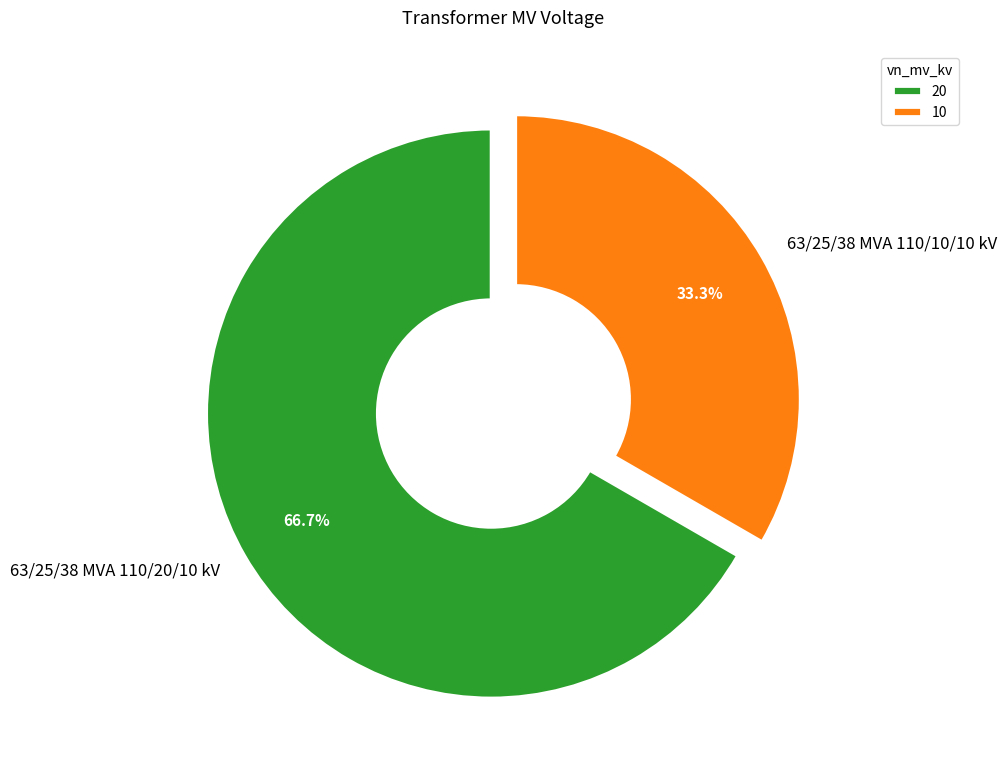

Approximately how many times larger is the value at 63/25/38 MVA 110/20/10 kV compared to 63/25/38 MVA 110/10/10 kV?

2.0